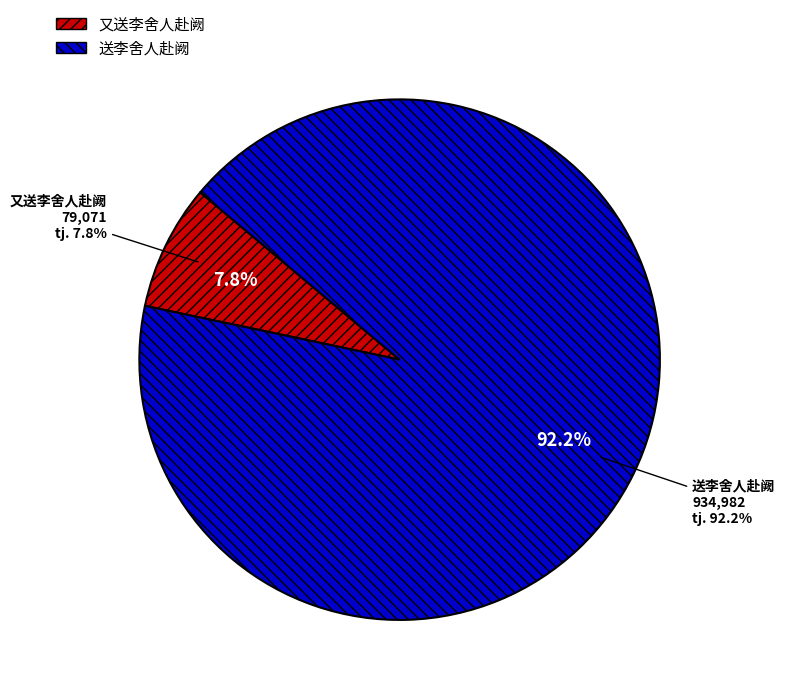

Combined, what portion of the pie is 送李舍人赴阙 and 又送李舍人赴阙?

100.0%